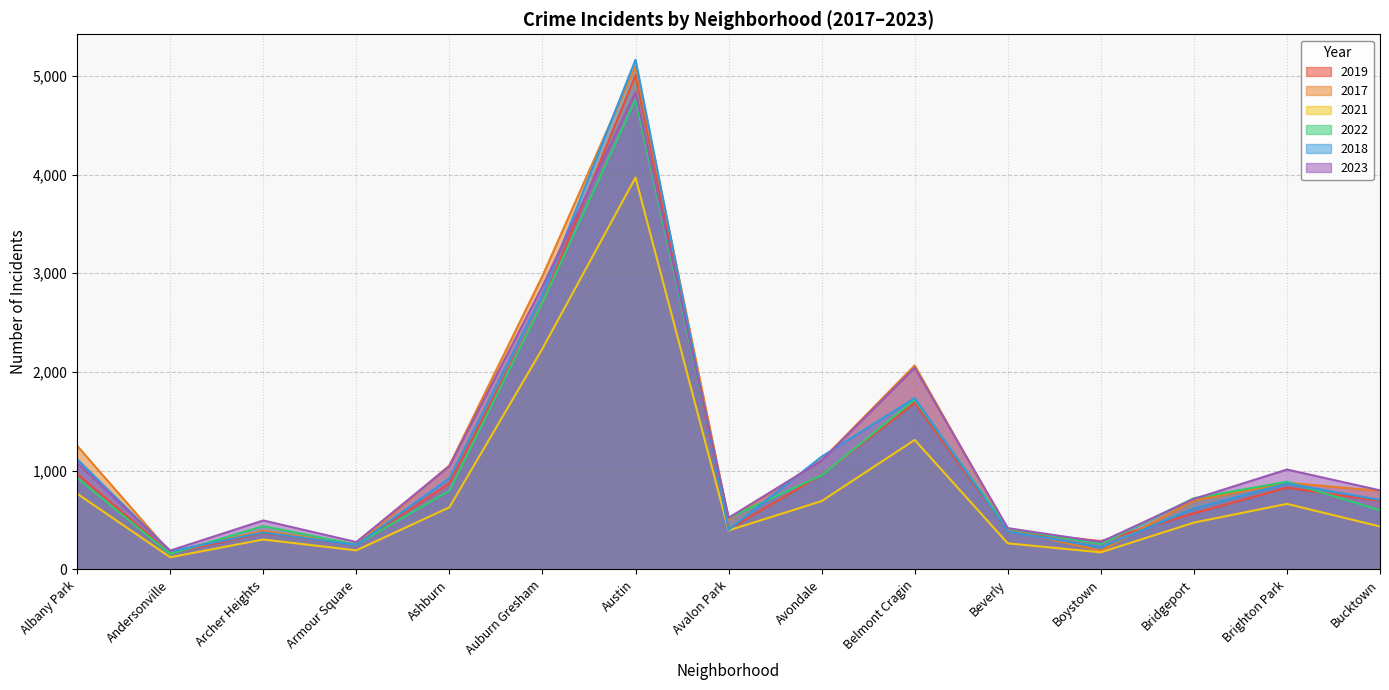

The value of 2017 at Brighton Park is 878. True or false?

True